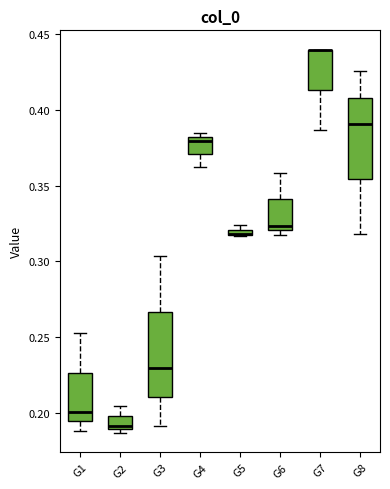

Where does the lower whisker of the box for G3 end on the y-axis? The values are not printed on the chart, so give them approximately, as read against the axis.

0.190